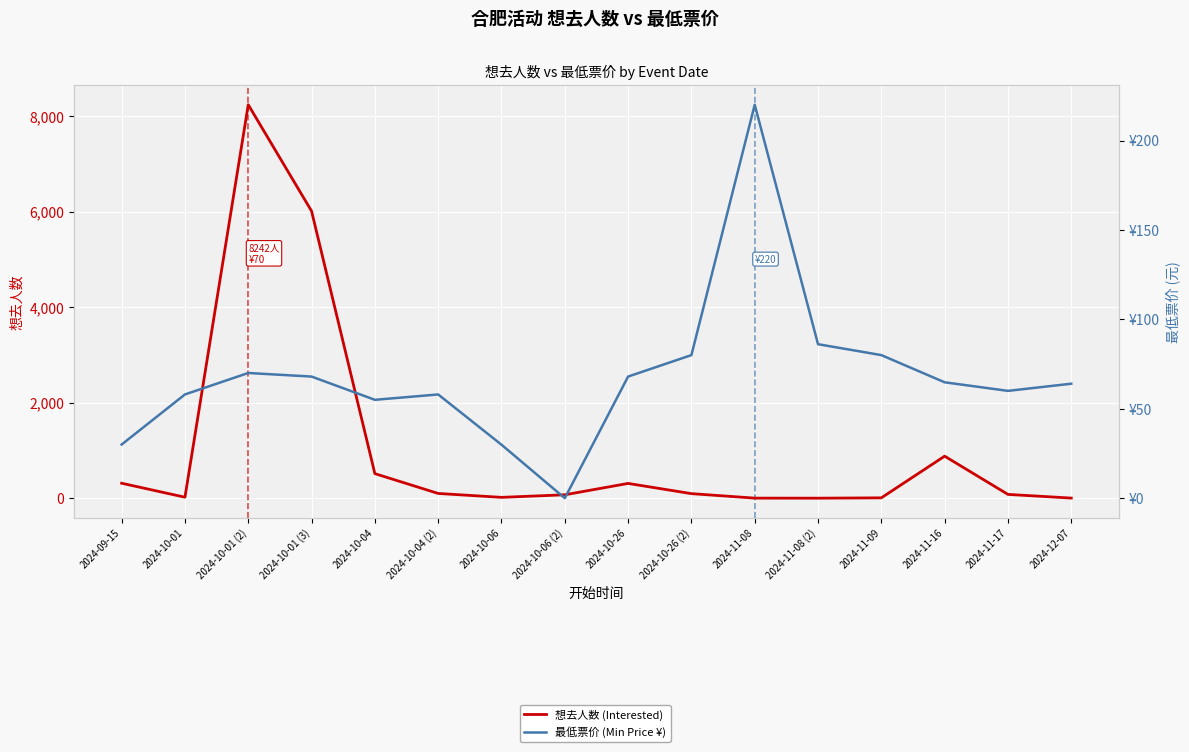

Reading left to right, list all the values displayed in this chart.

想去人数 (Interested): 2024-09-15=313.0	2024-10-01=20.0	2024-10-01 (2)=8242.0	2024-10-01 (3)=6014.0	2024-10-04=514.0	2024-10-04 (2)=99.0	2024-10-06=17.0	2024-10-06 (2)=71.0	2024-10-26=309.0	2024-10-26 (2)=95.0	2024-11-08=1.0	2024-11-08 (2)=0.0	2024-11-09=7.0	2024-11-16=880.0	2024-11-17=79.0	2024-12-07=2.0
最低票价 (Min Price ¥): 2024-09-15=30.0	2024-10-01=58.0	2024-10-01 (2)=70.0	2024-10-01 (3)=68.0	2024-10-04=55.0	2024-10-04 (2)=58.0	2024-10-06=29.9	2024-10-06 (2)=0.0	2024-10-26=68.0	2024-10-26 (2)=80.0	2024-11-08=220.0	2024-11-08 (2)=86.1	2024-11-09=80.0	2024-11-16=64.8	2024-11-17=60.0	2024-12-07=64.0